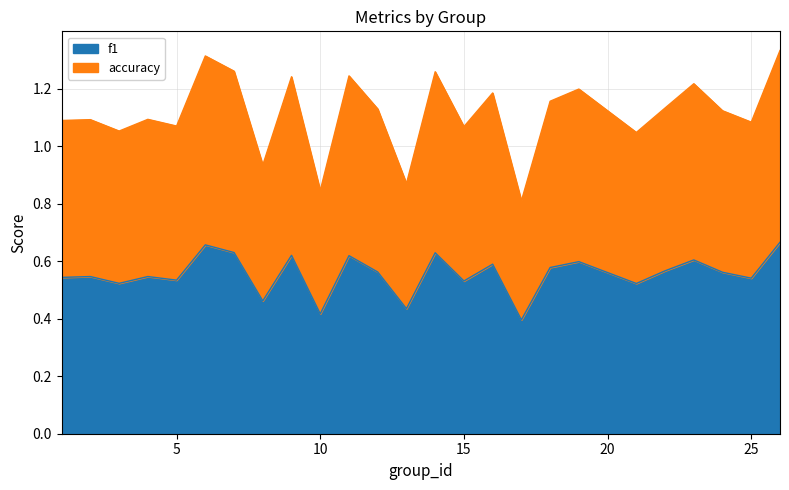

Is the value of accuracy at 10 greater than the value of f1 at 17?

Yes